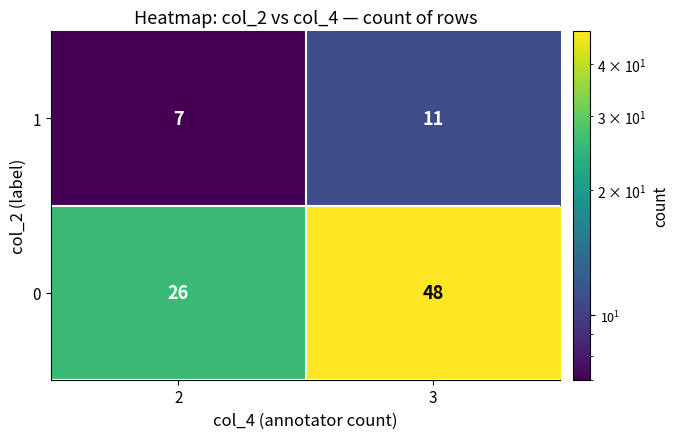

At which category does the chart reach its peak across all series?

3